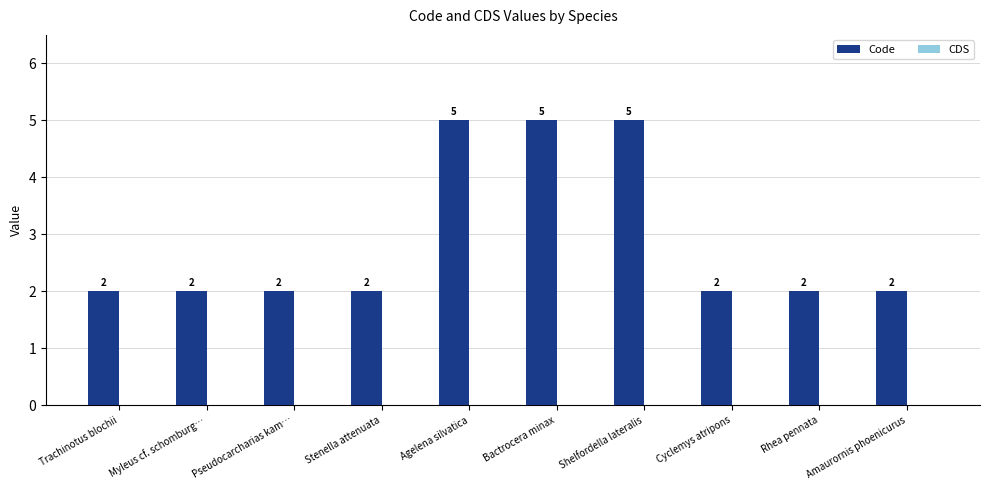

What is the sum of all values?

29